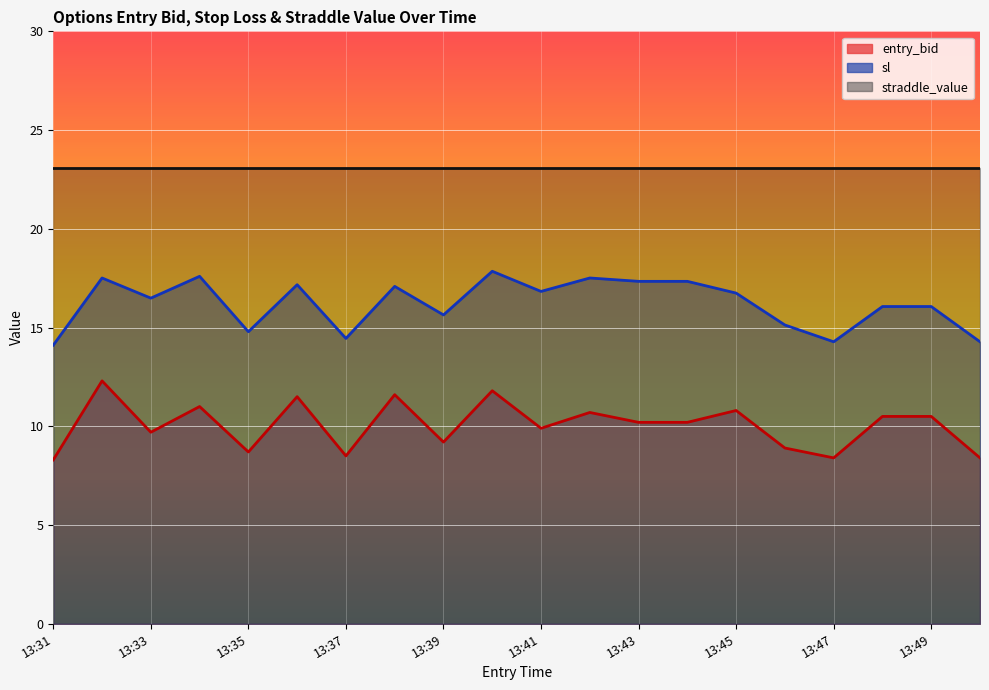

True or false: entry_bid and straddle_value intersect in this chart.

False